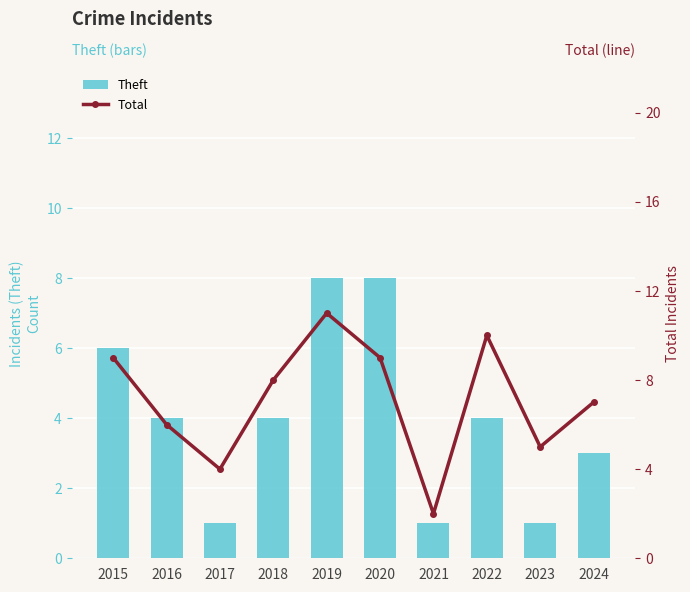

Rank the series by their maximum value, from highest to lowest.

Total, Theft